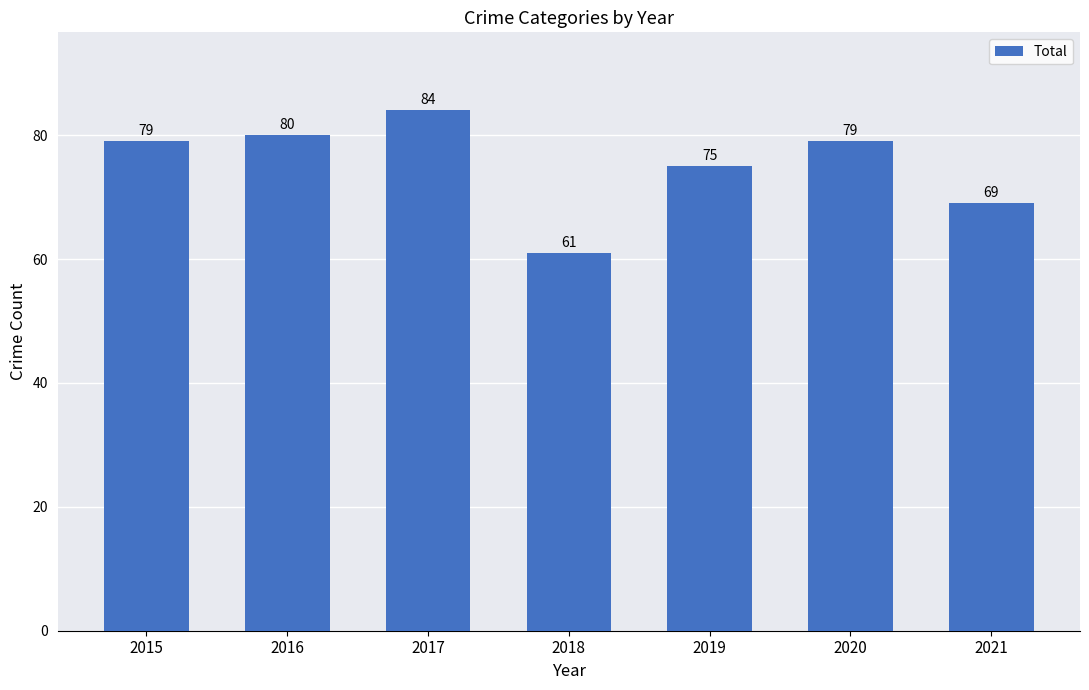

Reading right to left, list all the values displayed in this chart.

2021=69	2020=79	2019=75	2018=61	2017=84	2016=80	2015=79